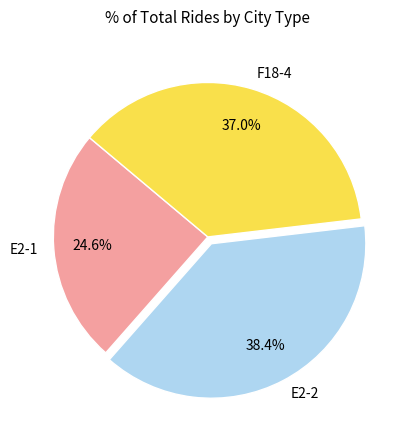

To the nearest percent, what is the average slice percentage?

33%